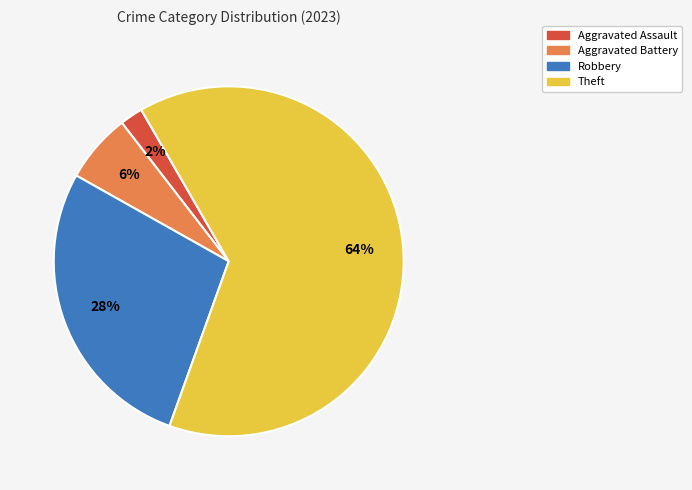

Is there any slice that represents more than half of the pie?

Yes